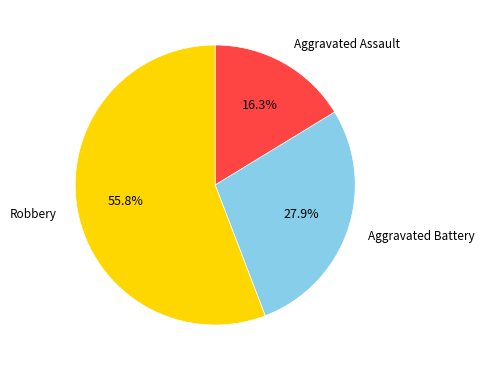

Is there a majority slice in this chart?

Yes